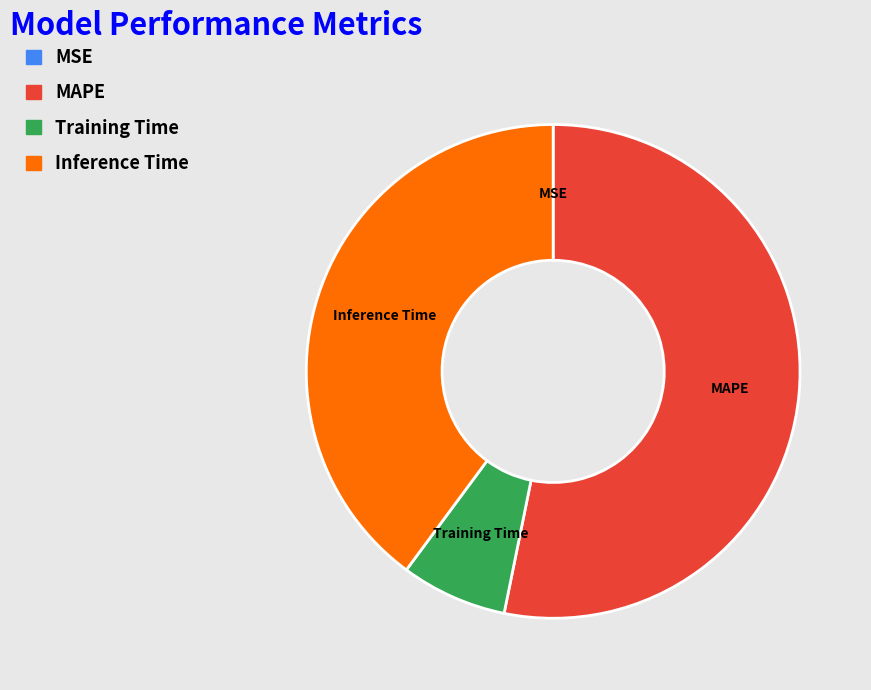

Does any single category account for the majority?

Yes